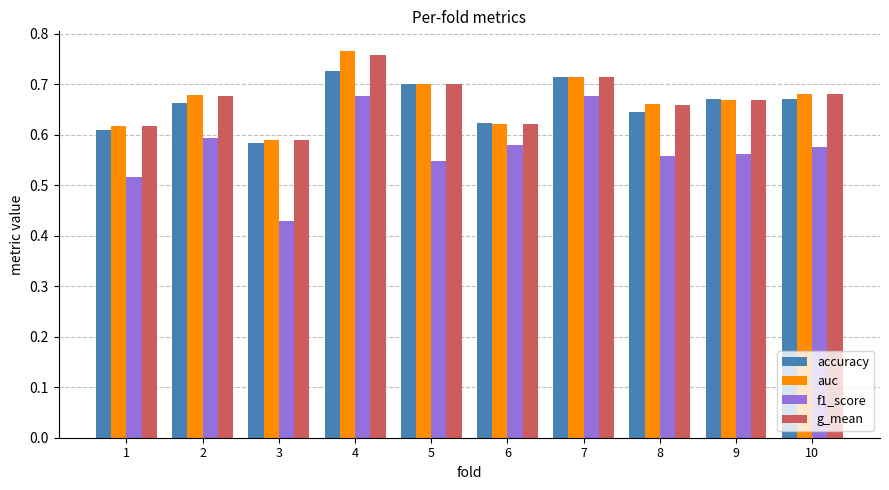

Does the chart contain stacked bars?

No